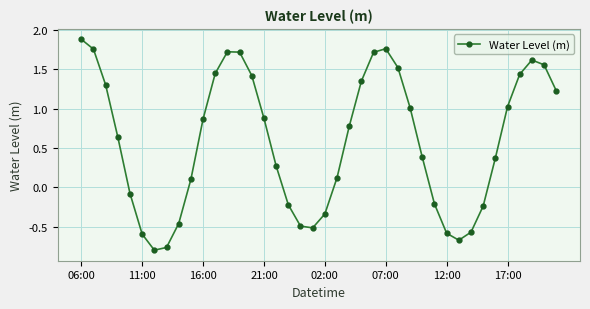

What is the sum of all values?

23.3